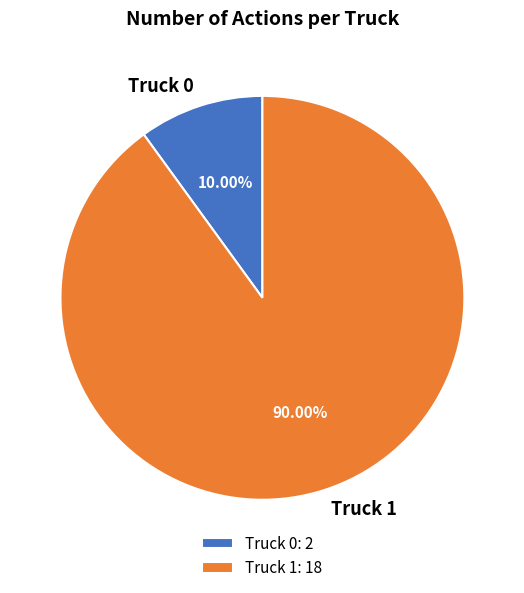

Does any single category account for the majority?

Yes